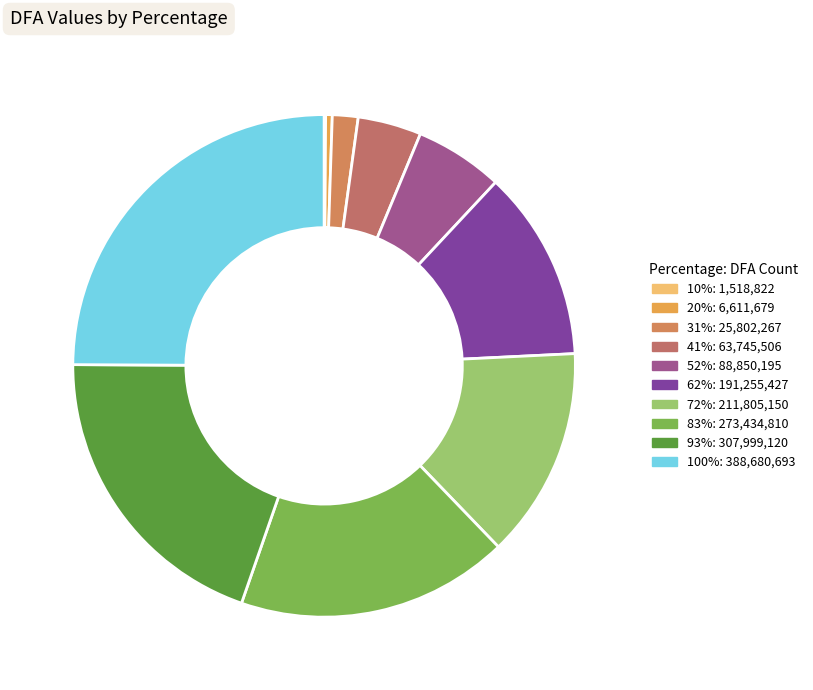

What is the total percentage of 20% and 100%?

25.3%